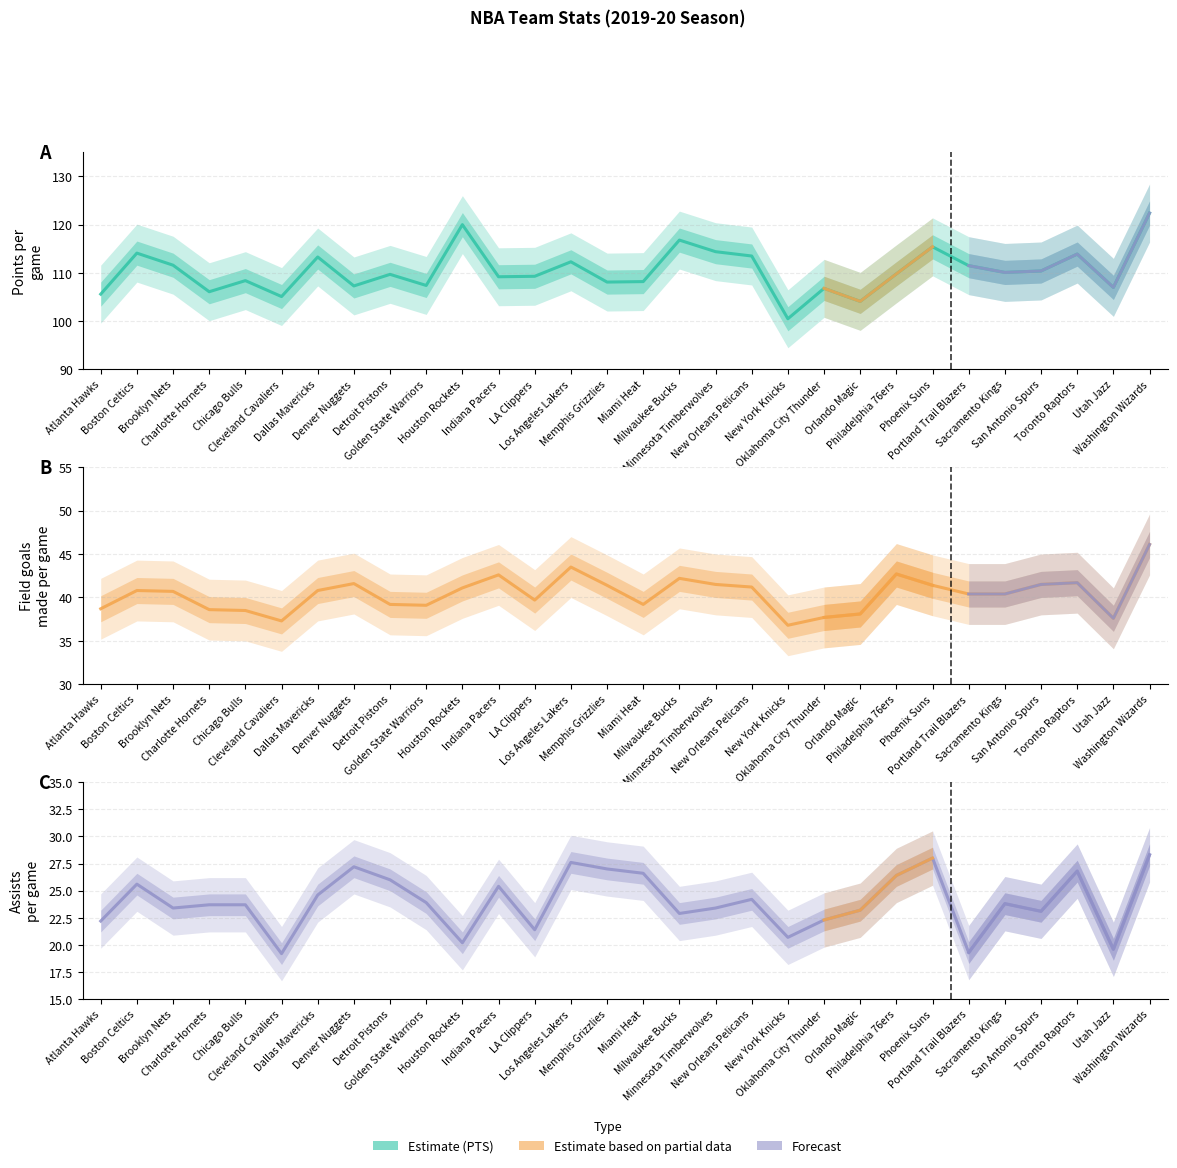

What is the greatest value displayed?

122.4